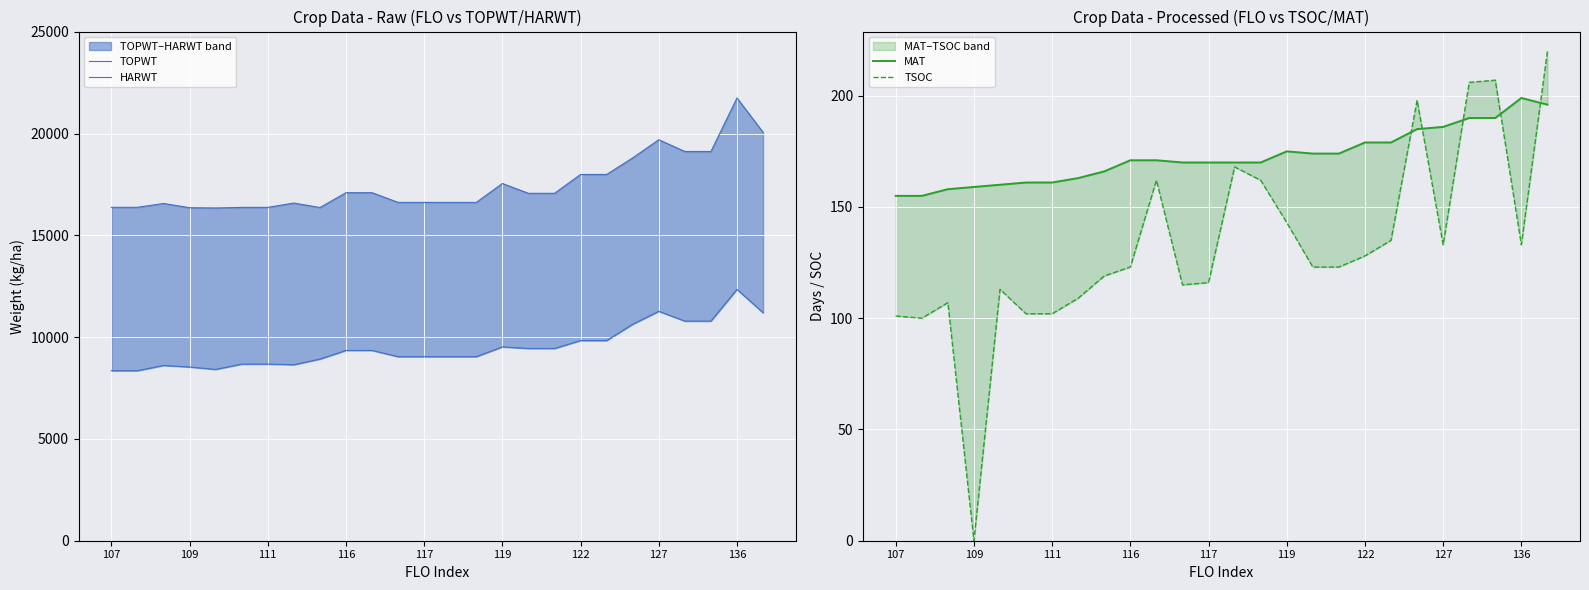

True or false: HARWT and TSOC intersect in this chart.

False